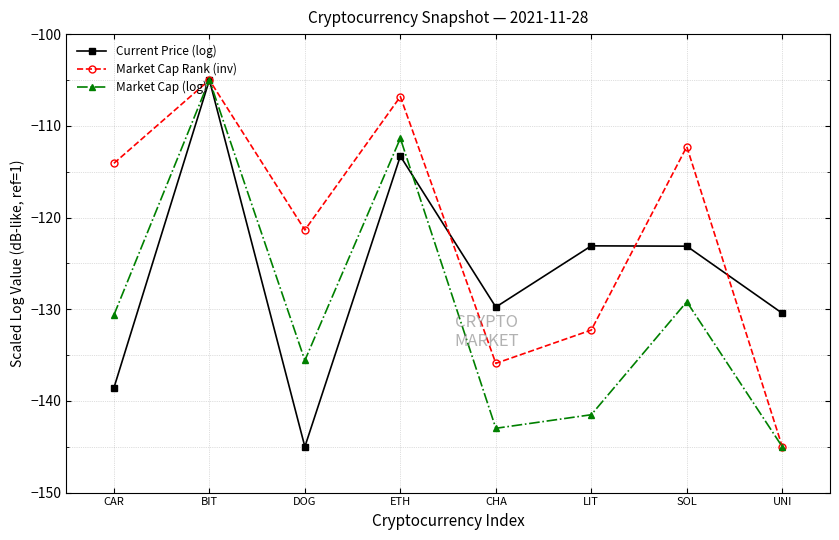

Which series has the largest total across all categories?

Market Cap Rank (inv)